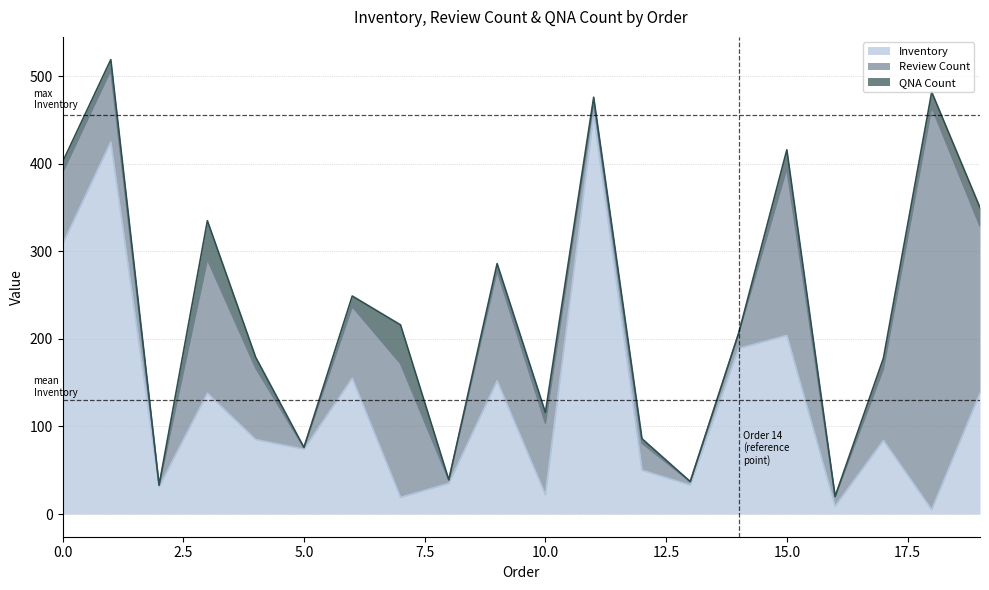

True or false: Review Count has more than 1 points higher than both neighbors.

True